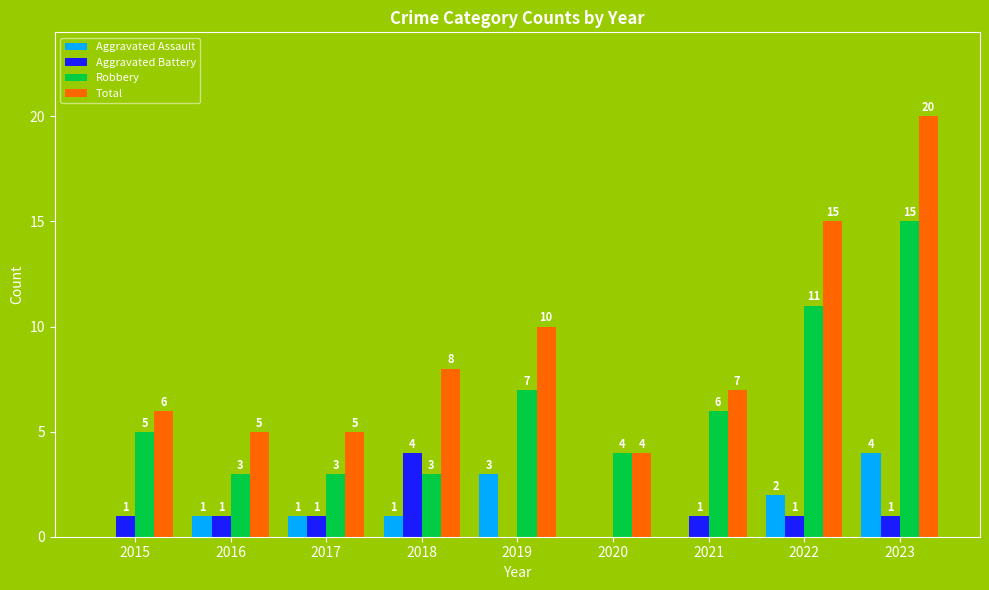

Which label corresponds to the largest value in the chart?

2023